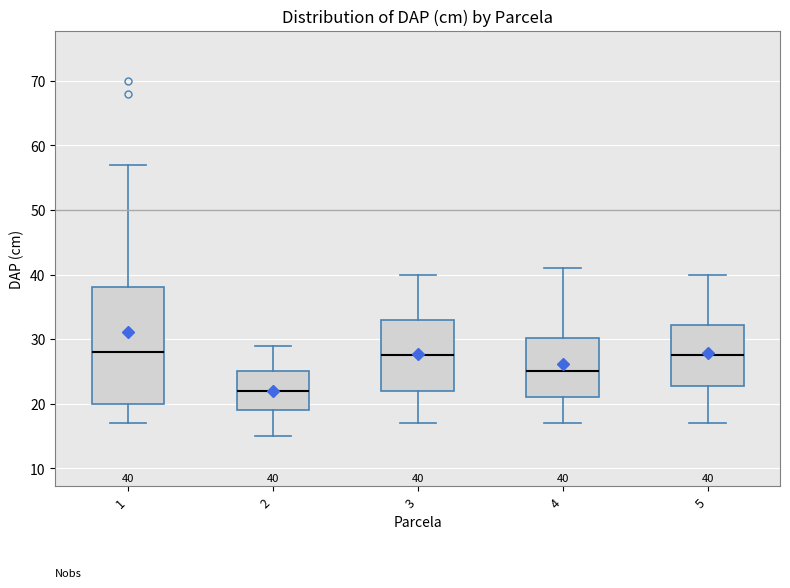

Which box is the tallest, from its lower edge to its upper edge?

1